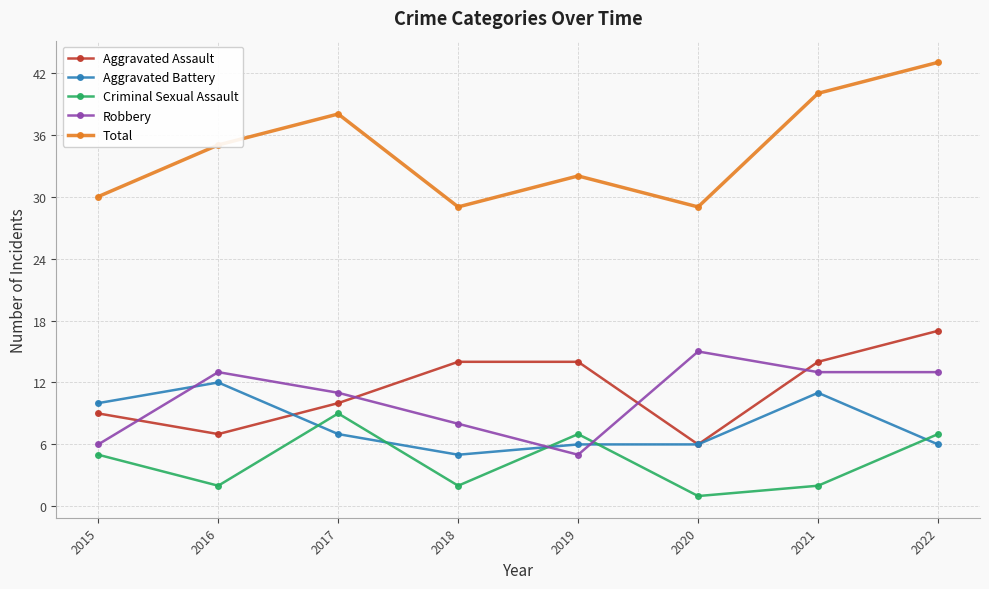

At which category does the chart reach its peak across all series?

2022